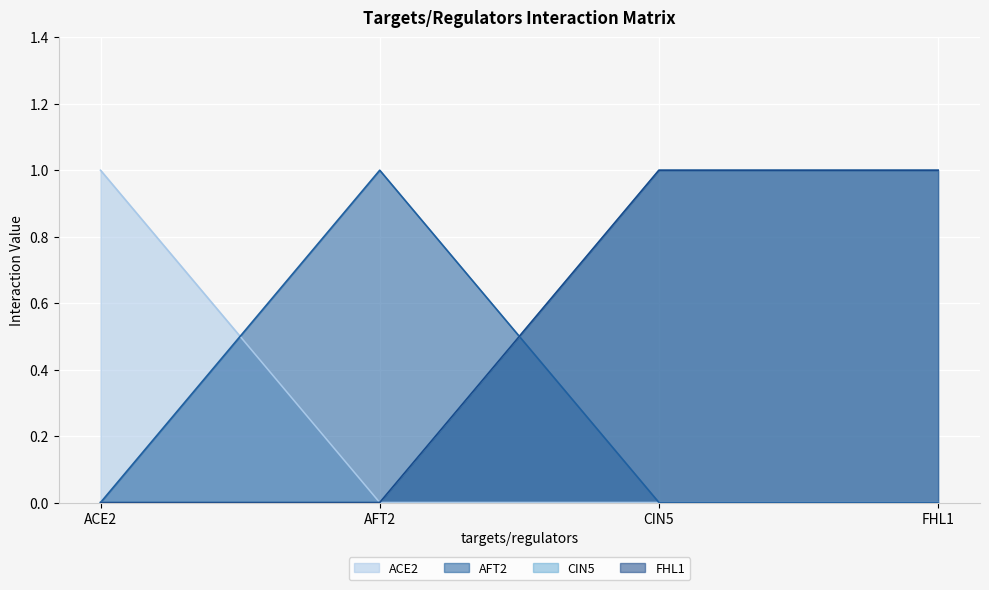

At how many categories does at least one series exceed 0?

4